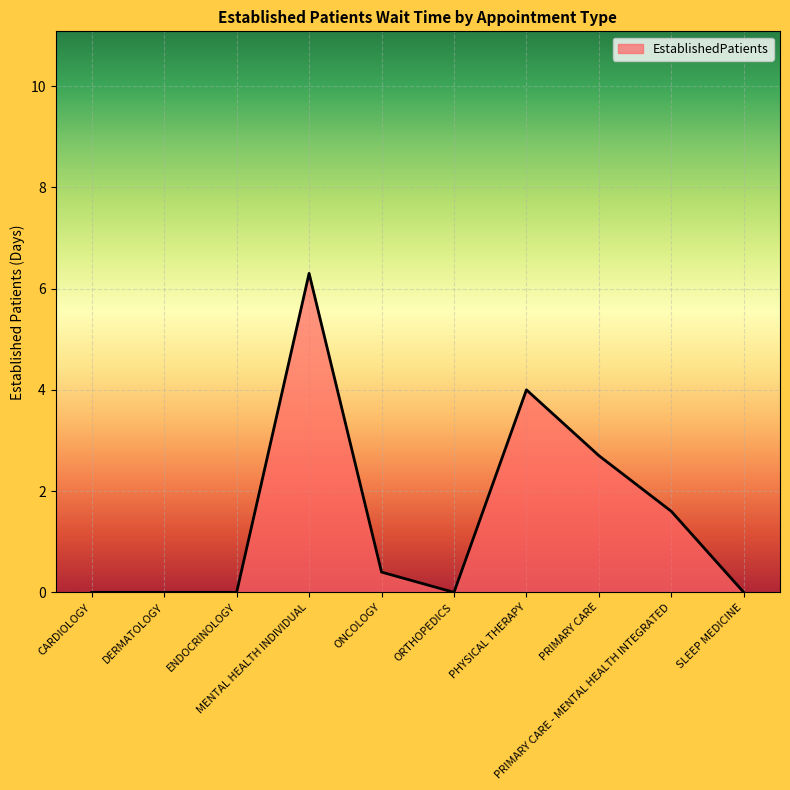

Reading left to right, extract all data points from this chart.

0.0	0.0	0.0	6.3	0.4	0.0	4.0	2.7	1.6	0.0